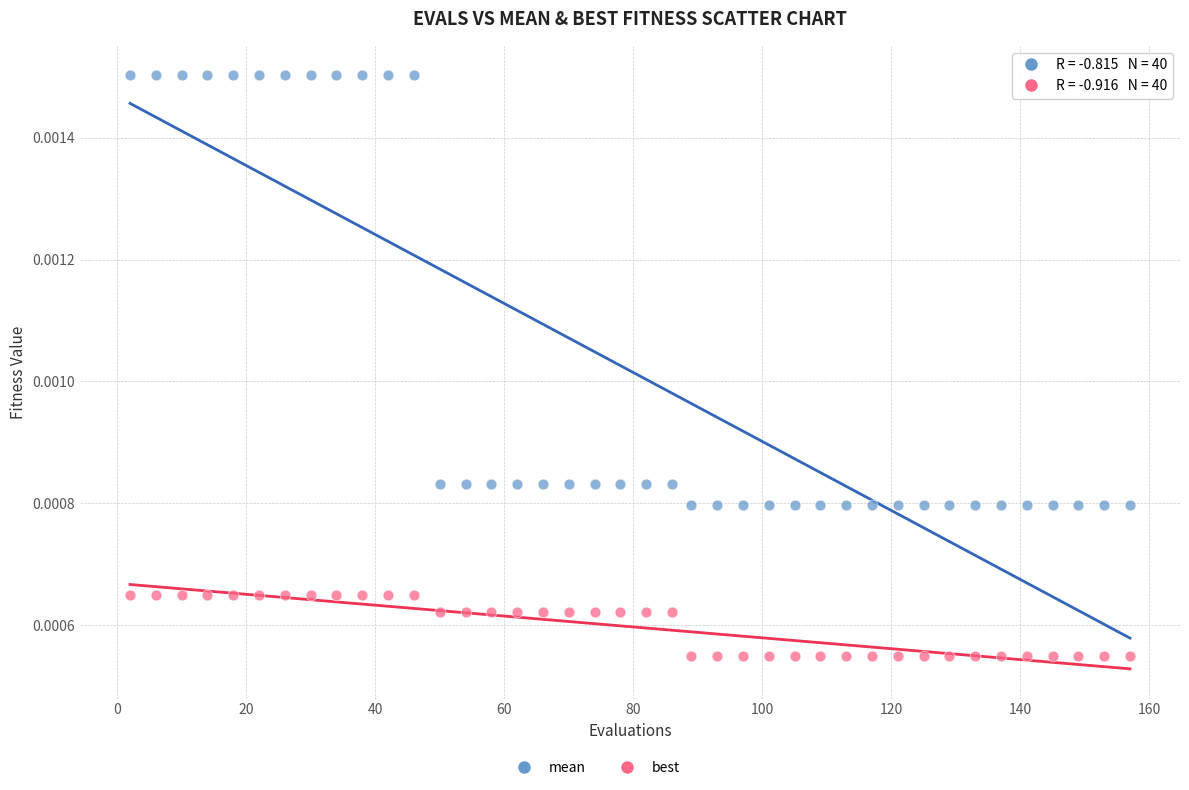

Which series reaches the minimum Y coordinate?

best